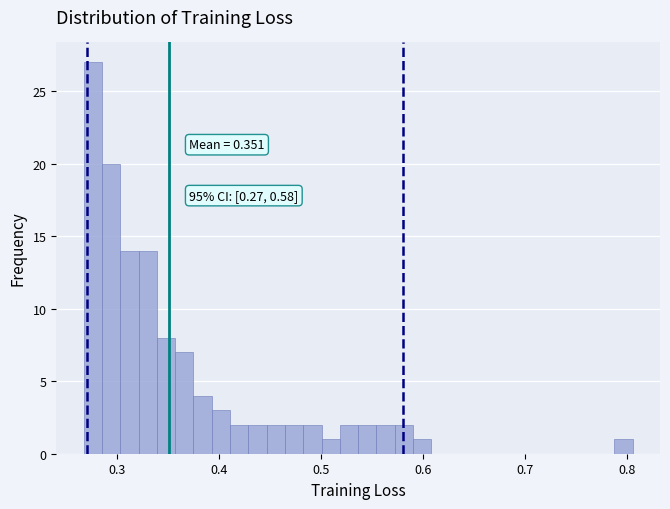

Around what value on the x-axis is the tallest bar? Give the approximate position of its centre, as read against the axis.

0.28